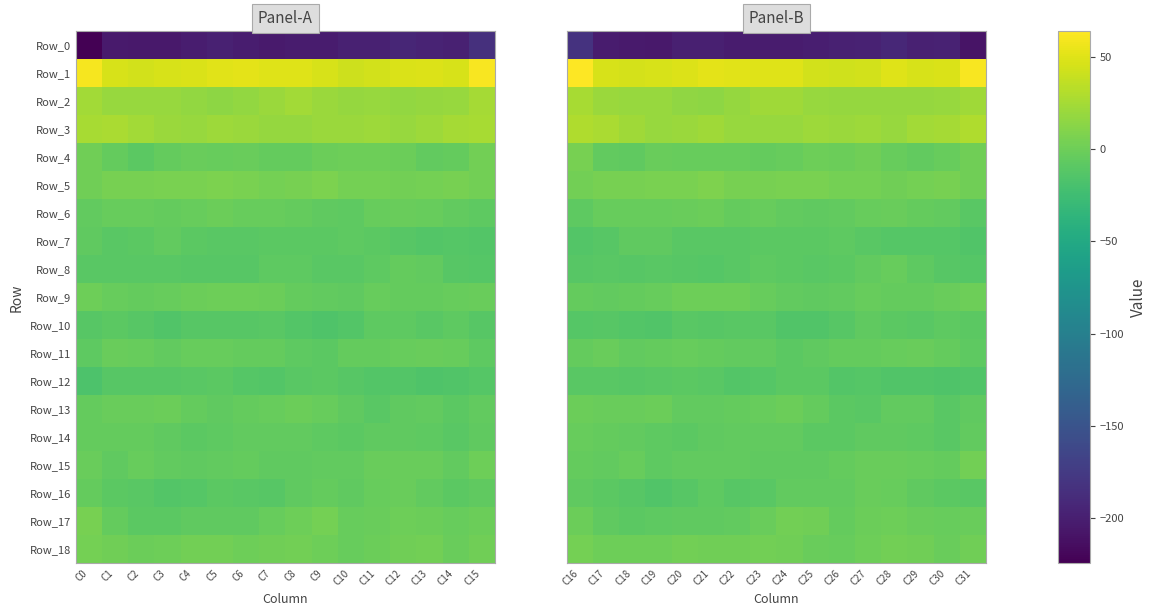

Read the Row_16 value at C29.

-7.1